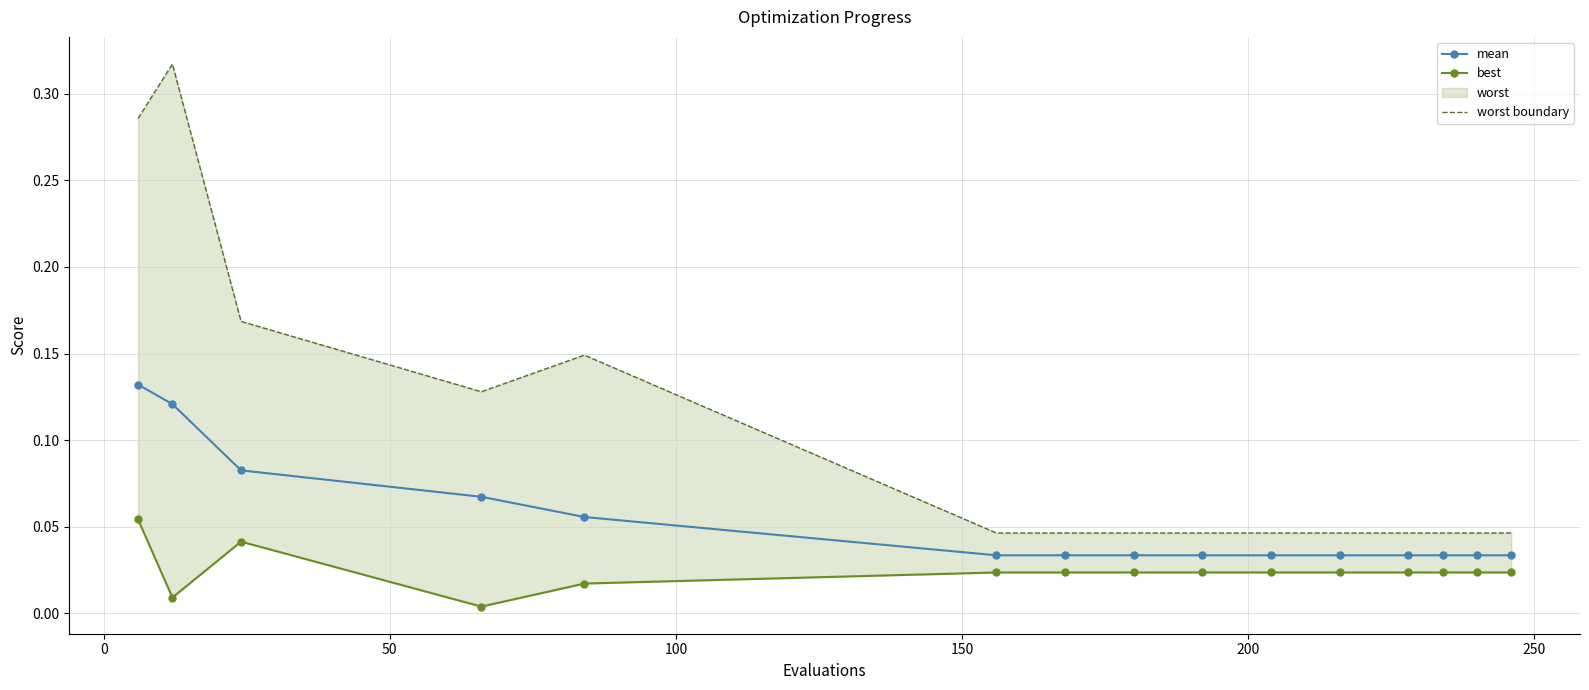

How many worst boundary values are between 0 and 1?

15